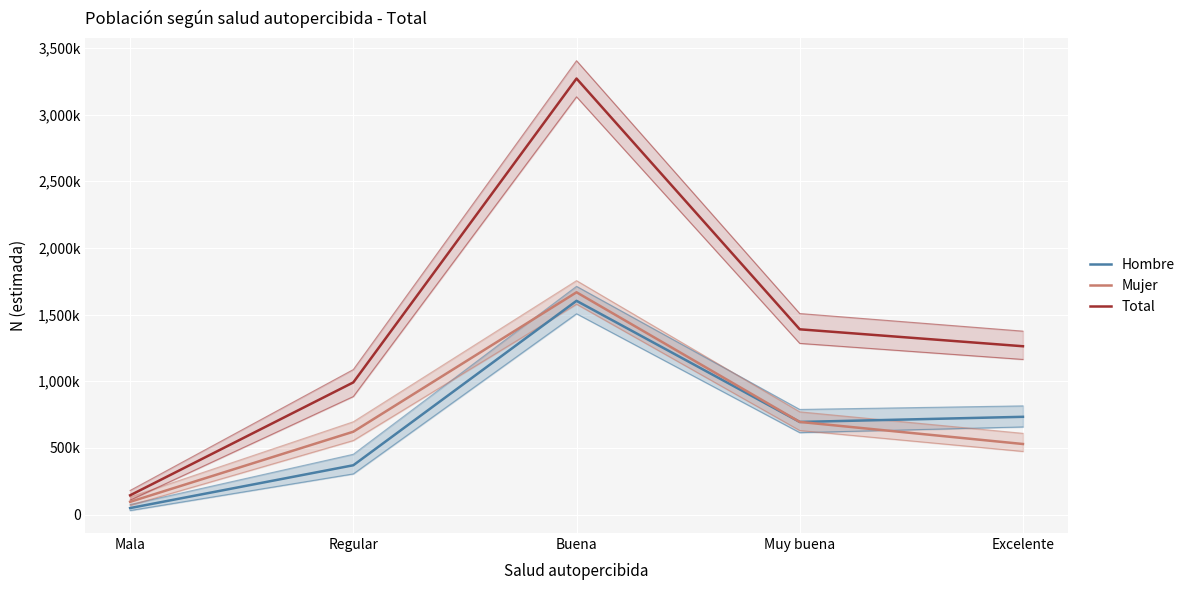

Which category has the lowest value in the Mujer series?

Mala